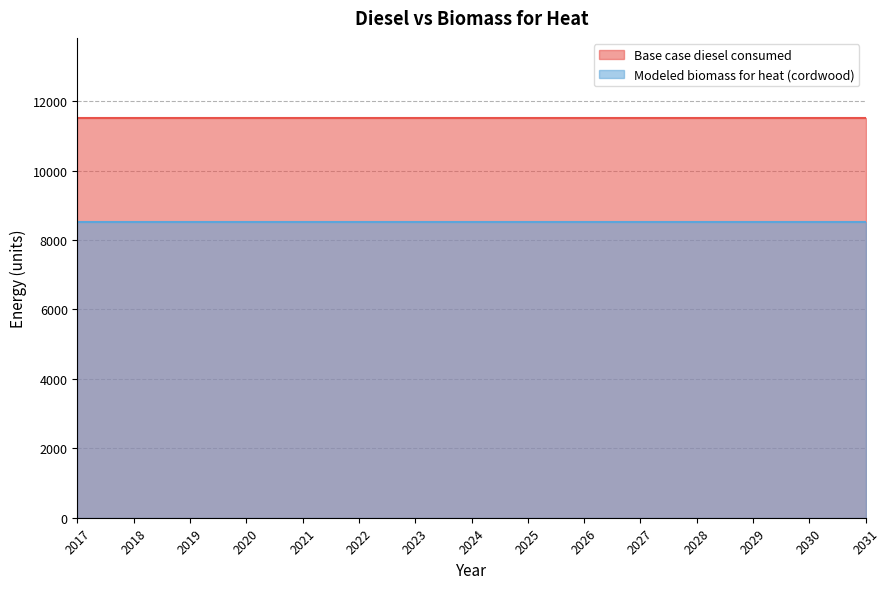

True or false: Base case diesel consumed has more than 1 interior local peaks.

False